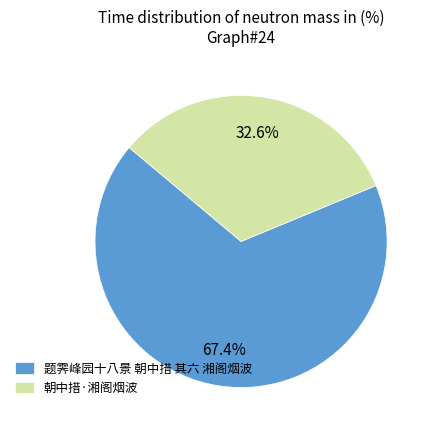

To the nearest percent, what portion does 题霁峰园十八景 朝中措 其六 湘阁烟波 represent?

67%